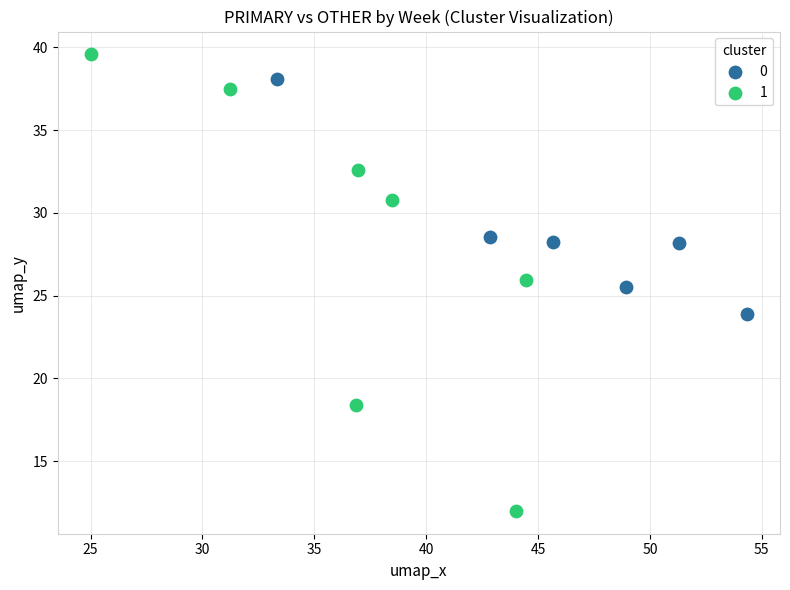

What are all the series names shown in the legend?

0, 1